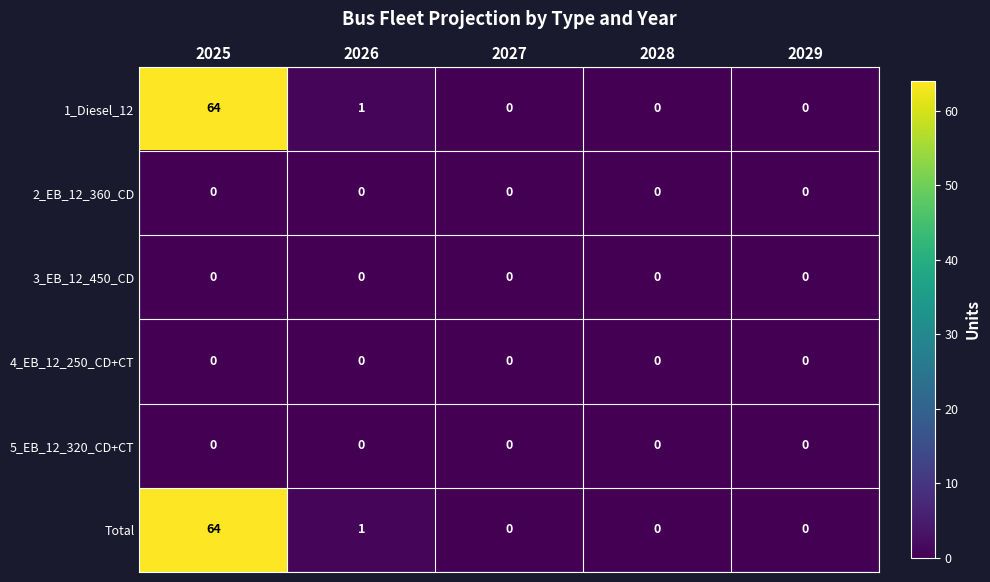

The value of Total at 2027 is -40. True or false?

False